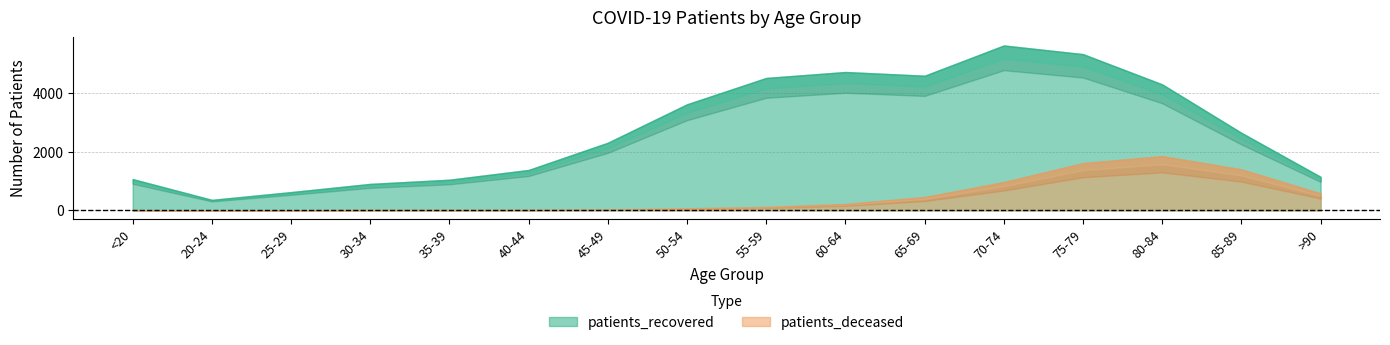

True or false: patients_deceased has a value of 161 at 55-59.

False